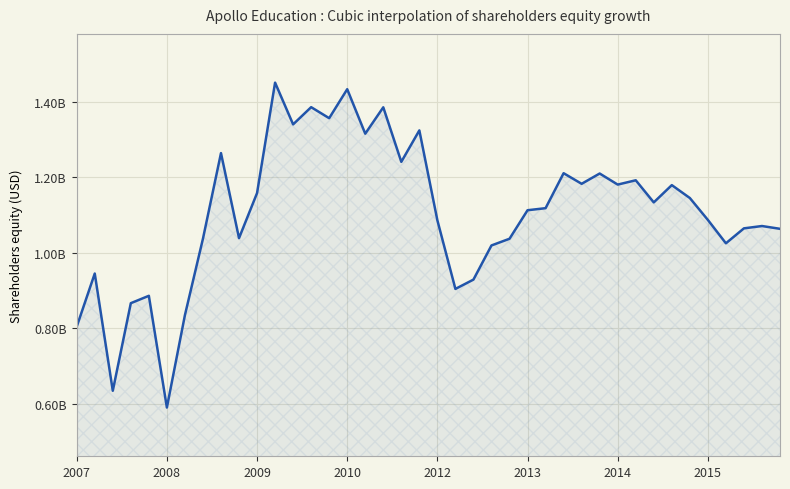

What is the average value?

1.1